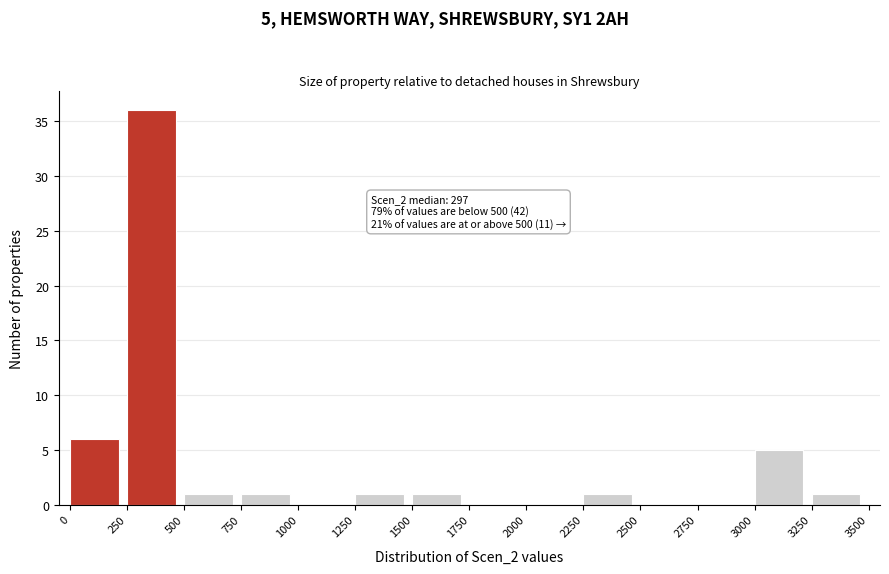

Over which range of the x-axis is the bar tallest?

250 to 500